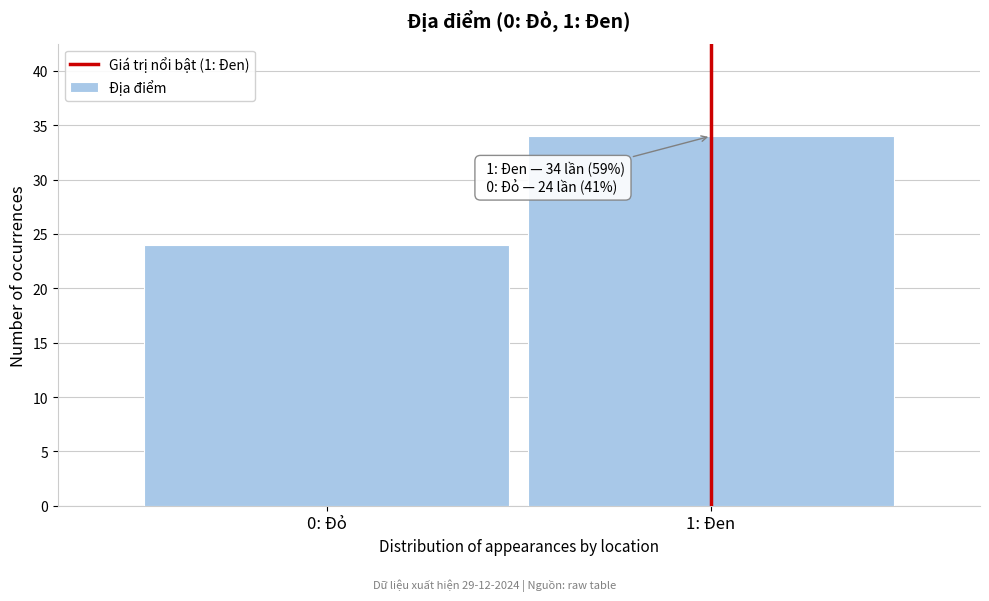

Reading left to right, transcribe all the data shown in this chart.

0: Đỏ=24	1: Đen=34